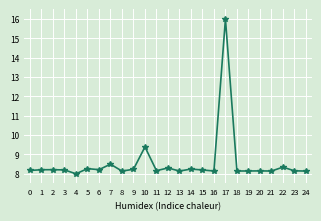

What is the sum of all values?

214.0